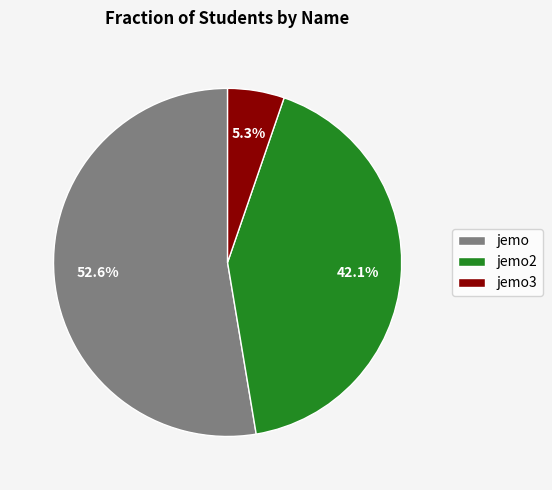

Is it true that jemo2 is 42% of the pie?

True